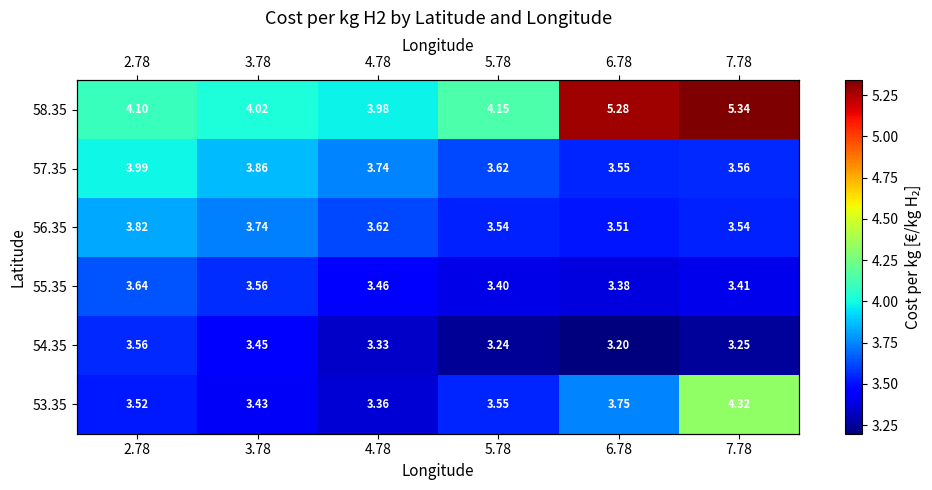

At which category is the sum across all series the highest?

7.78